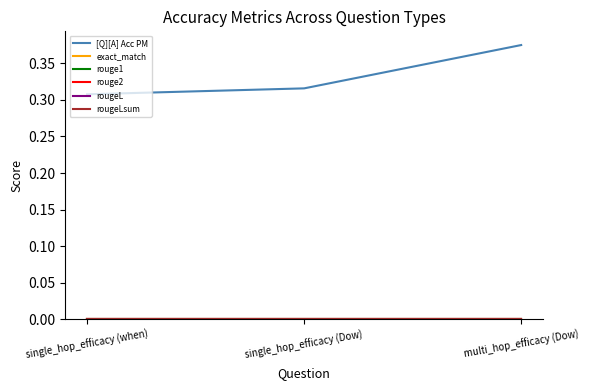

Which series has the widest spread of values?

[Q][A] Acc PM